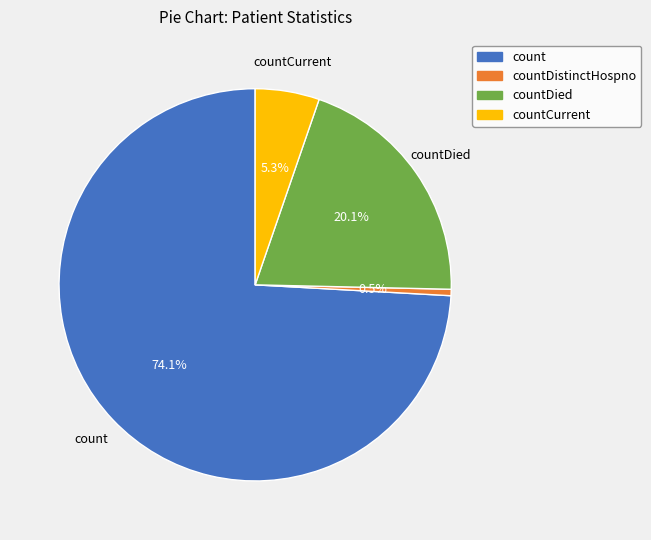

Is there a majority slice in this chart?

Yes